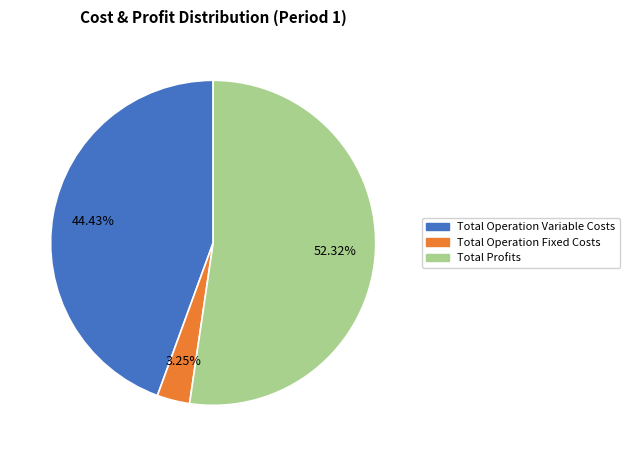

Does any single category account for the majority?

Yes